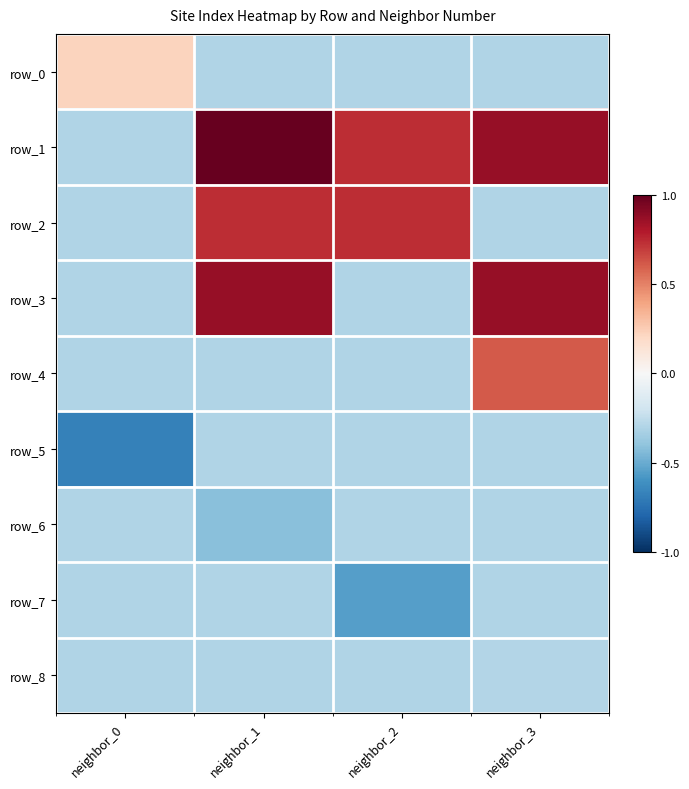

What is the spread (max minus min) of values at neighbor_1?

1.4